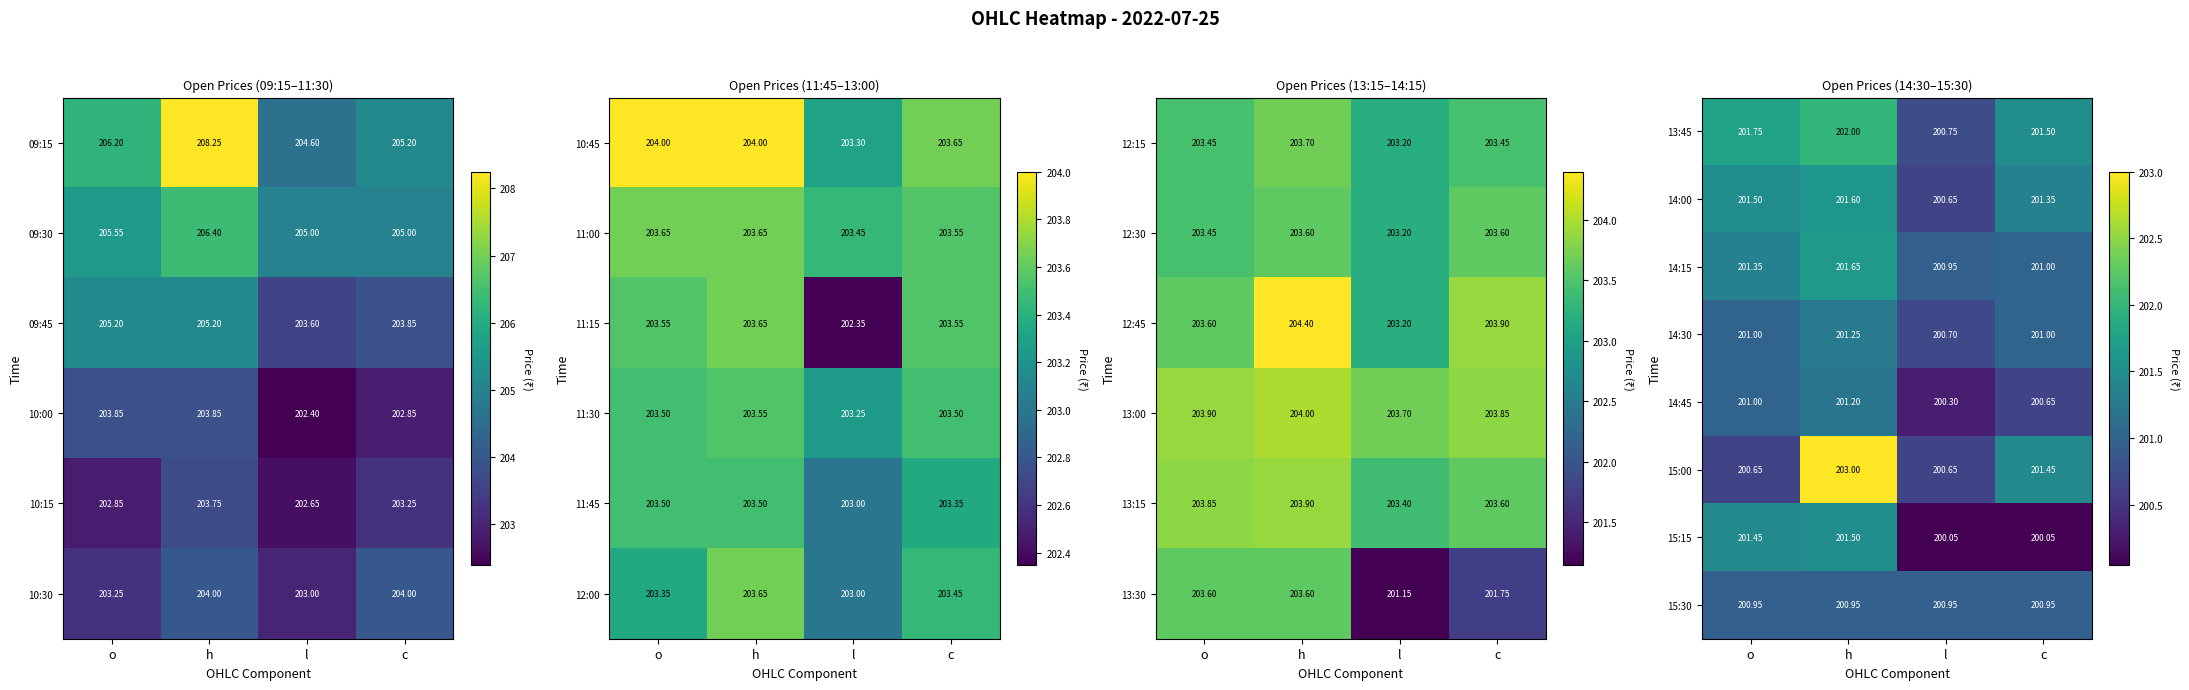

Is the value of 15:30 at o greater than the value of 13:45 at h?

No